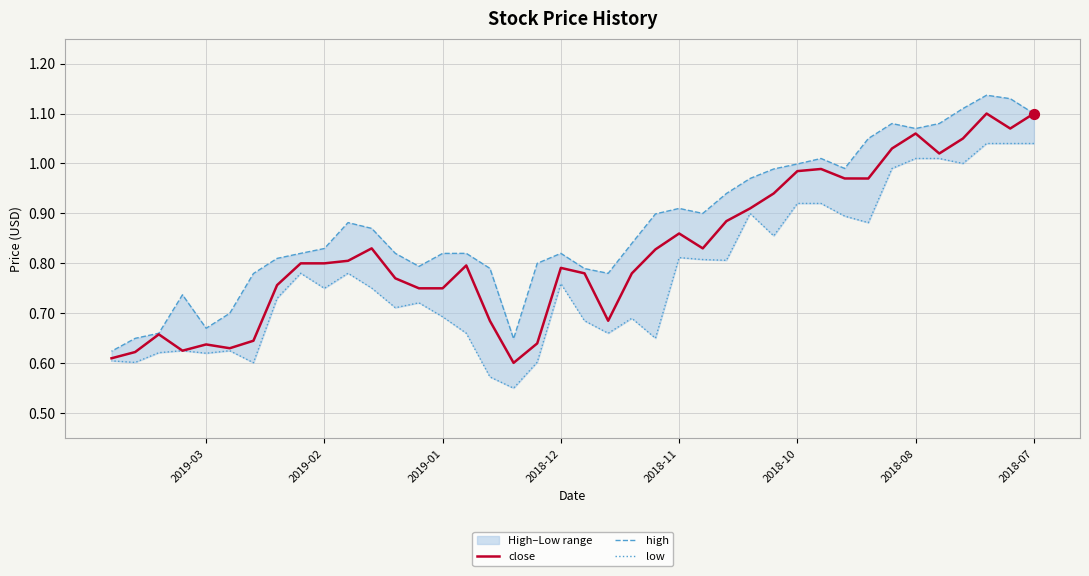

At how many categories does at least one series exceed 0?

40